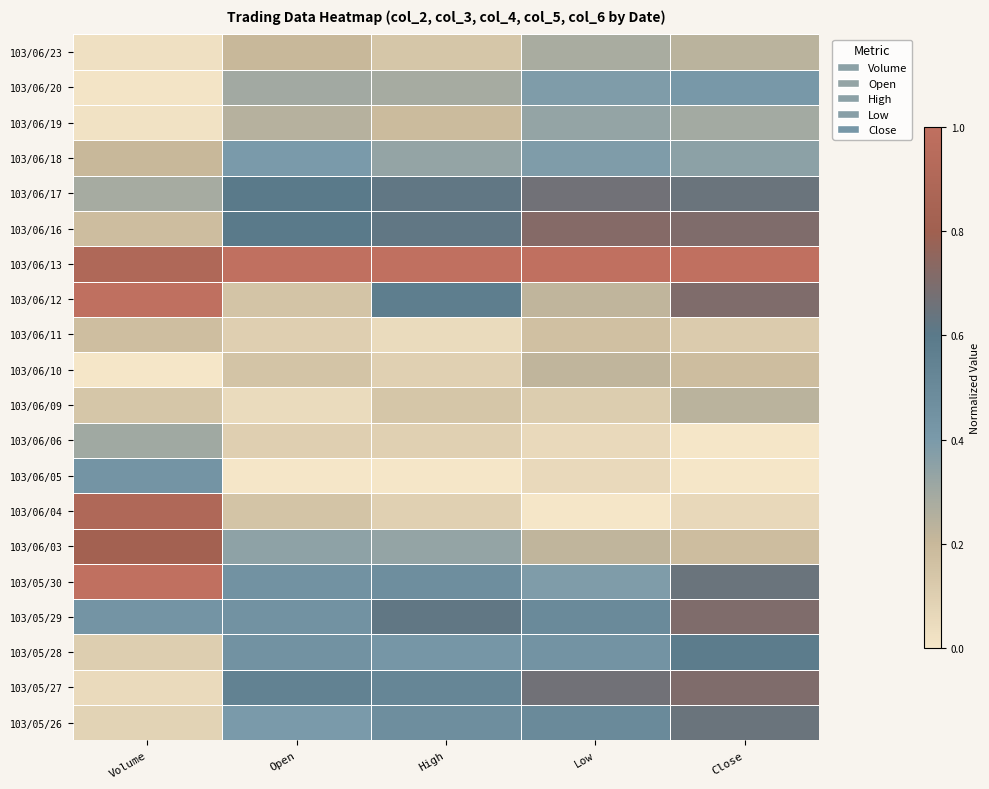

Reading left to right, transcribe all the data shown in this chart.

103/05/26: Volume=0.1	Open=0.4	High=0.5	Low=0.5	Close=0.6
103/05/27: Volume=0.1	Open=0.5	High=0.5	Low=0.7	Close=0.7
103/05/28: Volume=0.1	Open=0.4	High=0.4	Low=0.4	Close=0.6
103/05/29: Volume=0.4	Open=0.4	High=0.6	Low=0.5	Close=0.7
103/05/30: Volume=1.0	Open=0.4	High=0.5	Low=0.4	Close=0.6
103/06/03: Volume=0.8	Open=0.4	High=0.3	Low=0.2	Close=0.2
103/06/04: Volume=0.9	Open=0.1	High=0.1	Low=0.0	Close=0.1
103/06/05: Volume=0.4	Open=0.0	High=0.0	Low=0.1	Close=0.0
103/06/06: Volume=0.3	Open=0.1	High=0.1	Low=0.1	Close=0.0
103/06/09: Volume=0.1	Open=0.1	High=0.1	Low=0.1	Close=0.2
103/06/10: Volume=0.0	Open=0.1	High=0.1	Low=0.2	Close=0.2
103/06/11: Volume=0.2	Open=0.1	High=0.0	Low=0.2	Close=0.1
103/06/12: Volume=1.0	Open=0.1	High=0.6	Low=0.2	Close=0.7
103/06/13: Volume=0.9	Open=1.0	High=1.0	Low=1.0	Close=1.0
103/06/16: Volume=0.2	Open=0.6	High=0.6	Low=0.7	Close=0.7
103/06/17: Volume=0.3	Open=0.6	High=0.6	Low=0.7	Close=0.6
103/06/18: Volume=0.2	Open=0.4	High=0.3	Low=0.4	Close=0.4
103/06/19: Volume=0.0	Open=0.2	High=0.2	Low=0.3	Close=0.3
103/06/20: Volume=0.0	Open=0.3	High=0.3	Low=0.4	Close=0.4
103/06/23: Volume=0.0	Open=0.2	High=0.1	Low=0.3	Close=0.2